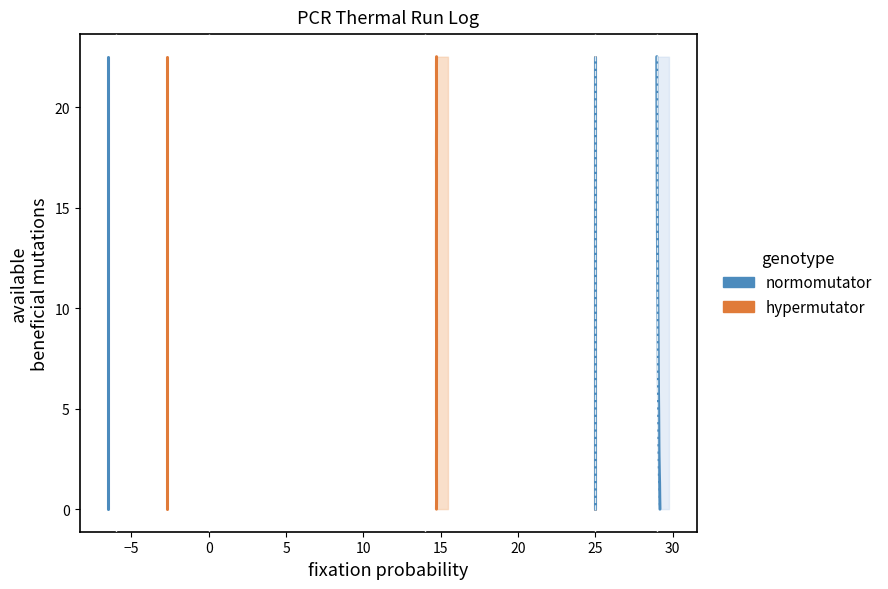

Is it true that hypermutator equals 13.5 at 33?

False